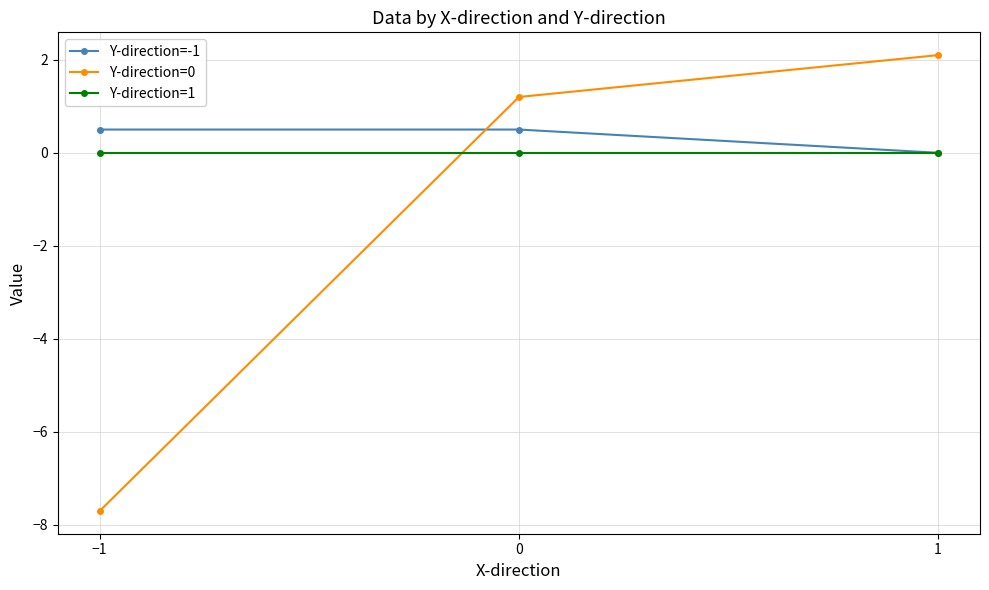

At which label is Y-direction=-1 closest to 0?

1